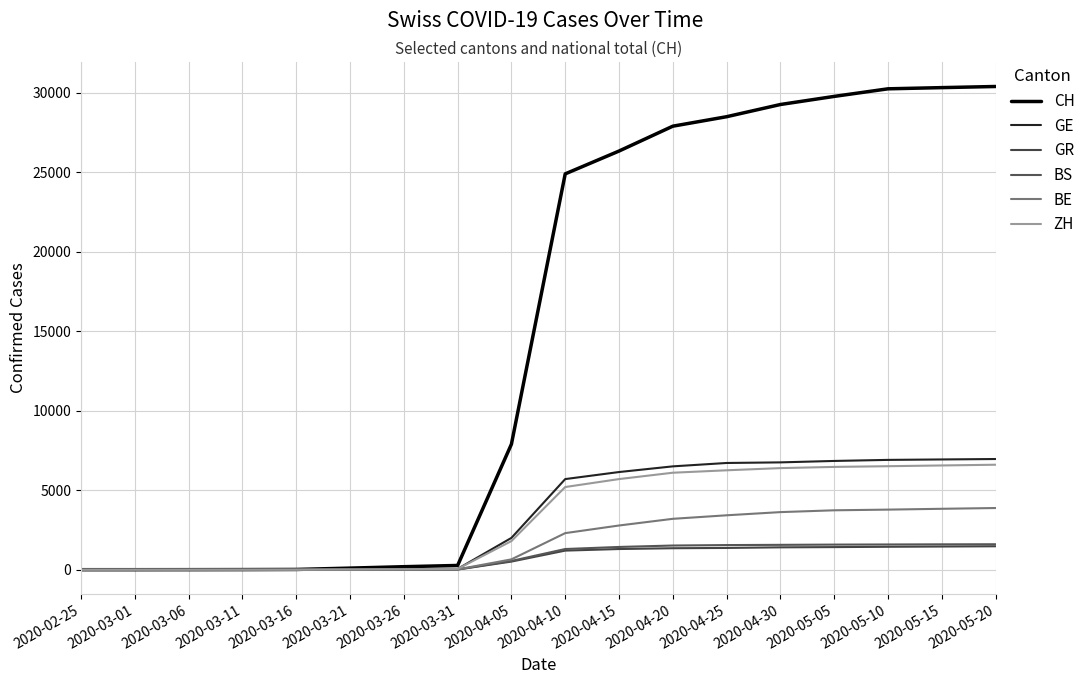

Reading left to right, extract all data points from this chart.

CH: 2020-02-25=0	2020-03-01=0	2020-03-06=2	2020-03-11=6	2020-03-16=15	2020-03-21=99	2020-03-26=188	2020-03-31=266	2020-04-05=7894	2020-04-10=24900	2020-04-15=26336	2020-04-20=27900	2020-04-25=28496	2020-04-30=29264	2020-05-05=29774	2020-05-10=30251	2020-05-15=30326	2020-05-20=30397
GE: 2020-02-25=0	2020-03-01=0	2020-03-06=0	2020-03-11=4	2020-03-16=9	2020-03-21=24	2020-03-26=48	2020-03-31=49	2020-04-05=2000	2020-04-10=5700	2020-04-15=6143	2020-04-20=6500	2020-04-25=6713	2020-04-30=6751	2020-05-05=6841	2020-05-10=6907	2020-05-15=6935	2020-05-20=6962
GR: 2020-02-25=0	2020-03-01=0	2020-03-06=0	2020-03-11=0	2020-03-16=1	2020-03-21=3	2020-03-26=7	2020-03-31=10	2020-04-05=510	2020-04-10=1200	2020-04-15=1300	2020-04-20=1350	2020-04-25=1368	2020-04-30=1406	2020-05-05=1421	2020-05-10=1441	2020-05-15=1457	2020-05-20=1473
BS: 2020-02-25=0	2020-03-01=0	2020-03-06=2	2020-03-11=1	2020-03-16=4	2020-03-21=7	2020-03-26=9	2020-03-31=16	2020-04-05=550	2020-04-10=1300	2020-04-15=1430	2020-04-20=1520	2020-04-25=1548	2020-04-30=1563	2020-05-05=1578	2020-05-10=1586	2020-05-15=1595	2020-05-20=1600
BE: 2020-02-25=0	2020-03-01=0	2020-03-06=0	2020-03-11=0	2020-03-16=0	2020-03-21=0	2020-03-26=0	2020-03-31=18	2020-04-05=650	2020-04-10=2300	2020-04-15=2780	2020-04-20=3200	2020-04-25=3422	2020-04-30=3622	2020-05-05=3736	2020-05-10=3779	2020-05-15=3831	2020-05-20=3879
ZH: 2020-02-25=0	2020-03-01=0	2020-03-06=0	2020-03-11=0	2020-03-16=0	2020-03-21=17	2020-03-26=35	2020-03-31=50	2020-04-05=1800	2020-04-10=5200	2020-04-15=5700	2020-04-20=6100	2020-04-25=6253	2020-04-30=6390	2020-05-05=6466	2020-05-10=6510	2020-05-15=6557	2020-05-20=6603